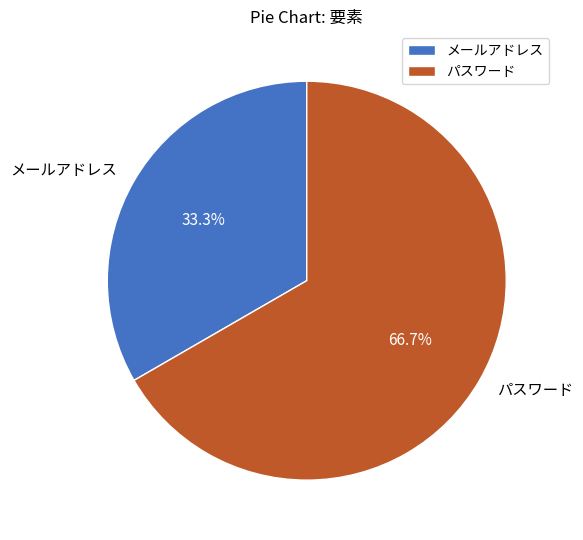

Between メールアドレス and パスワード, which is larger?

パスワード